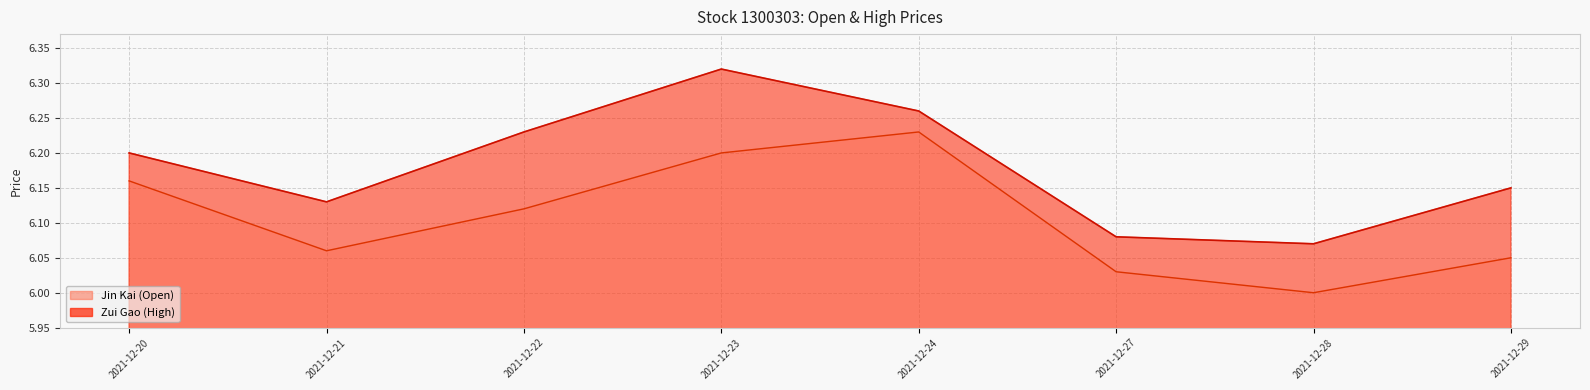

How many lines are shown in the chart?

2